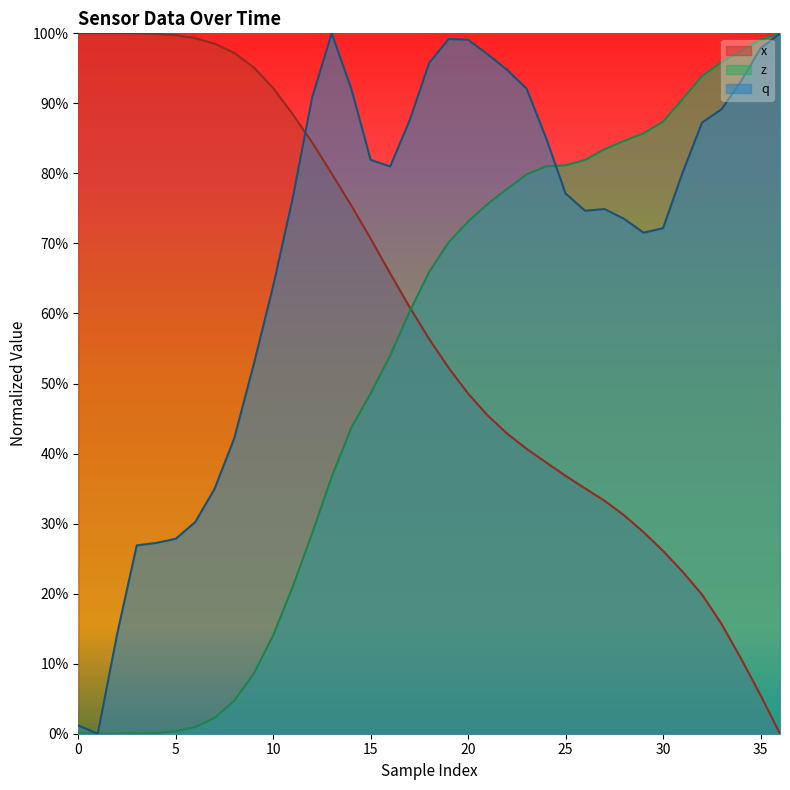

What is the label of the 16th point from the left?

15